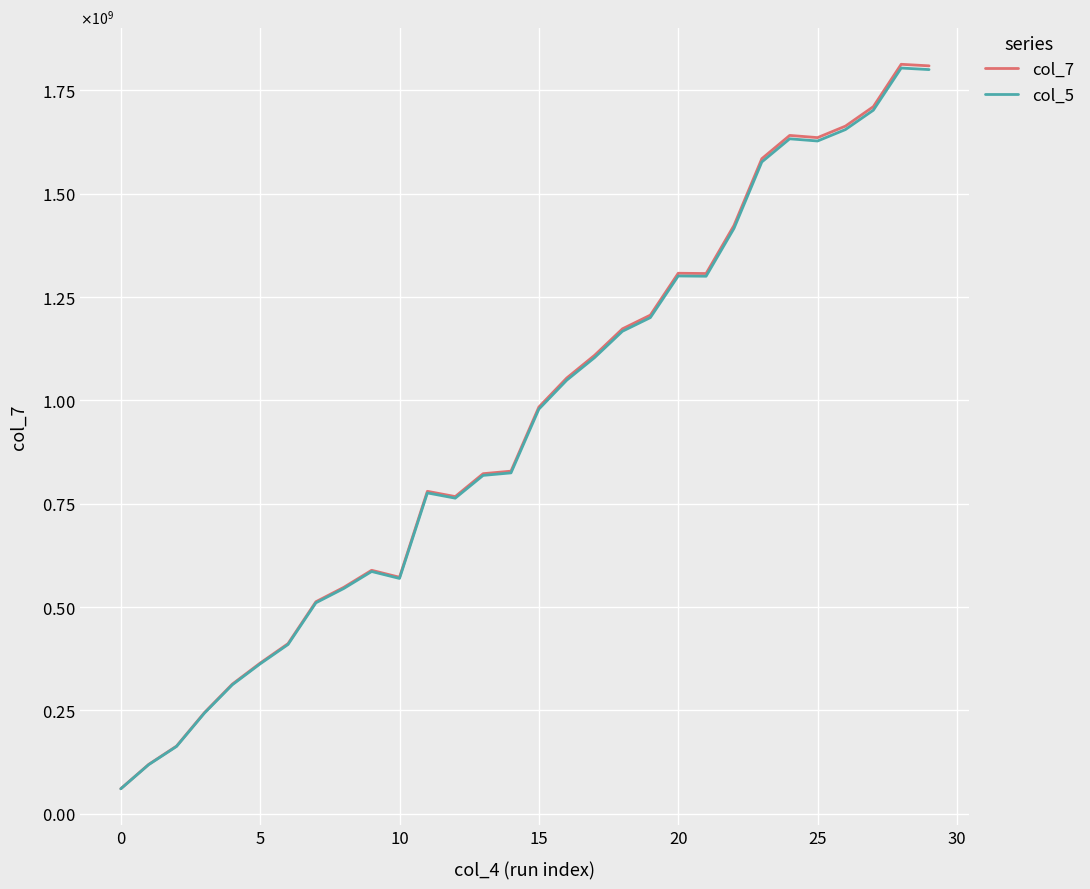

Is this an area chart (filled region under the line)?

No